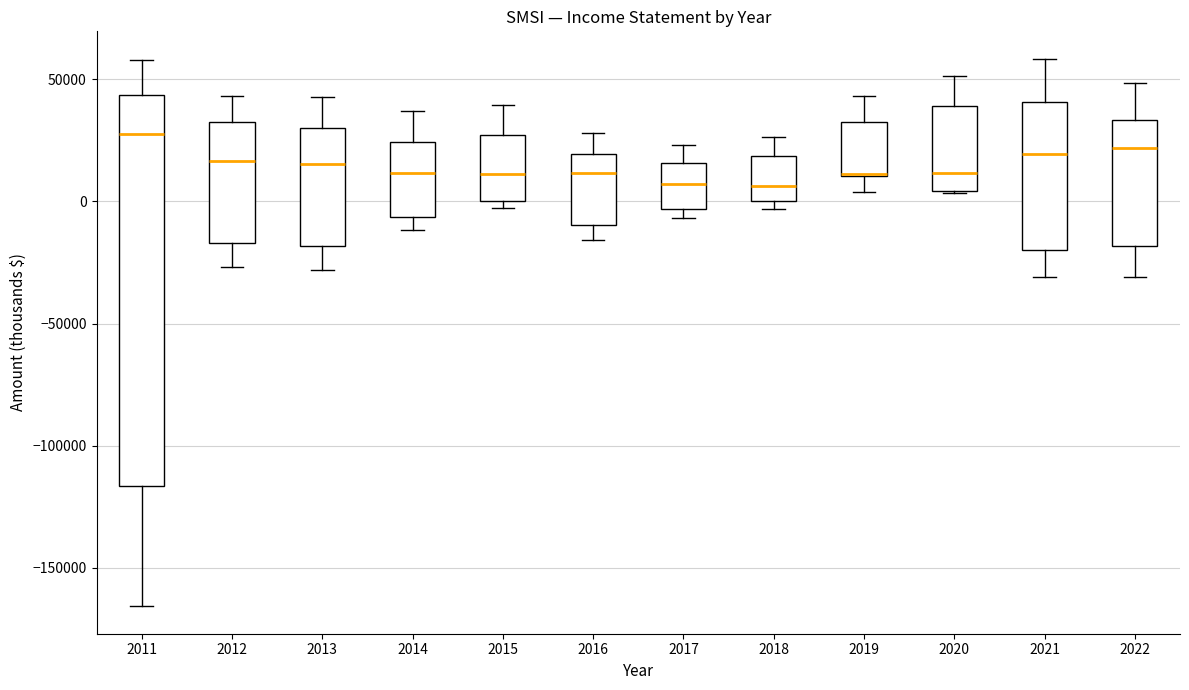

Where is the upper edge of the box at x = 2019 on the y-axis? The values are not printed on the chart, so give them approximately, as read against the axis.

30000